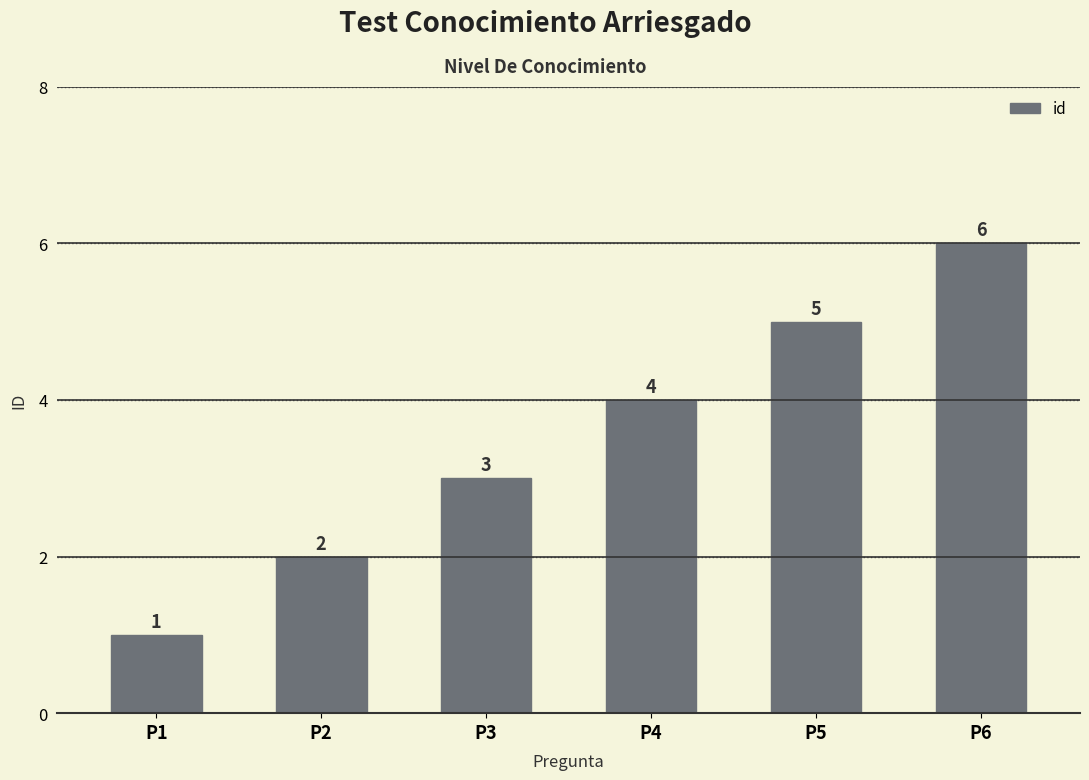

Which has a higher value, P4 or P1?

P4